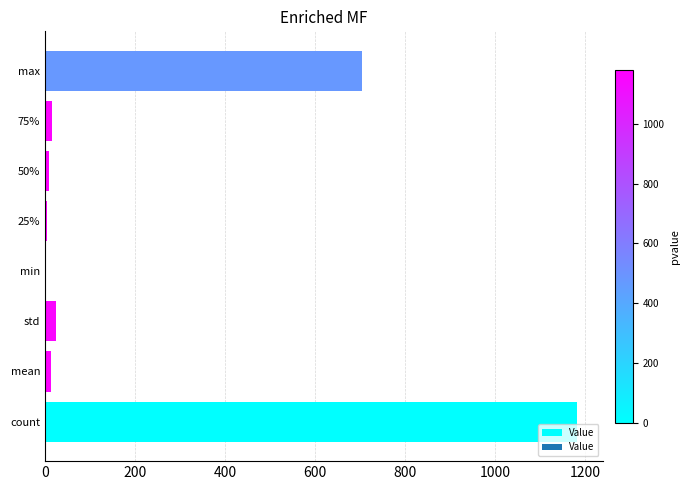

The chart shows a value of 1181.0 at count. True or false?

True